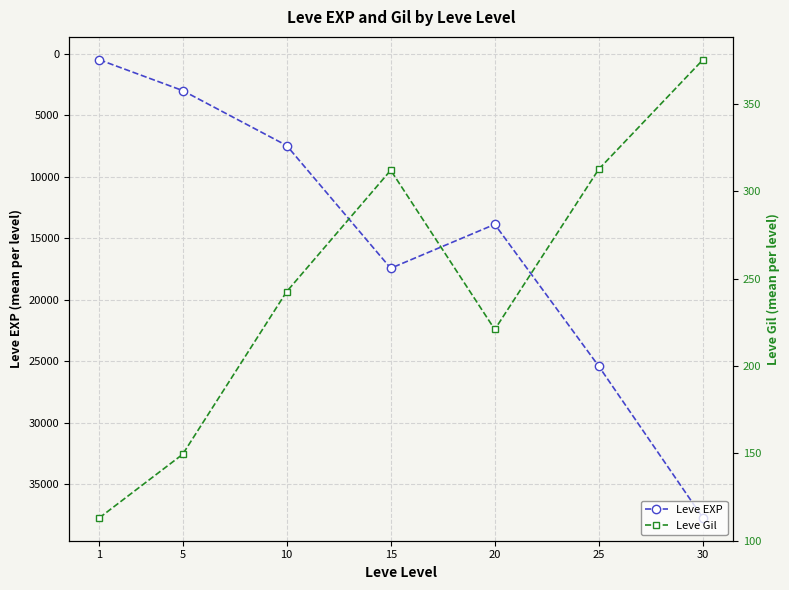

What is the value of the Leve EXP point at the 2nd from the left?

3008.3